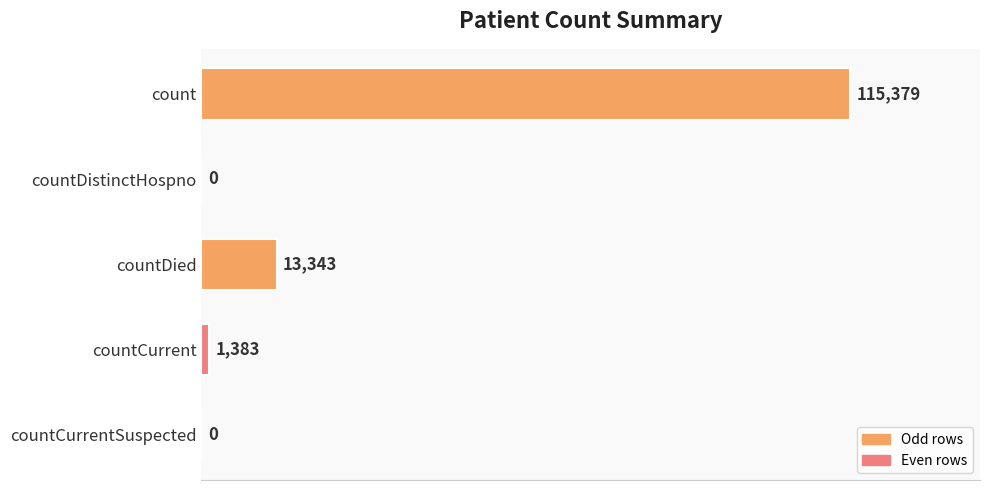

Where is the data nearest to the value 57689?

countDied